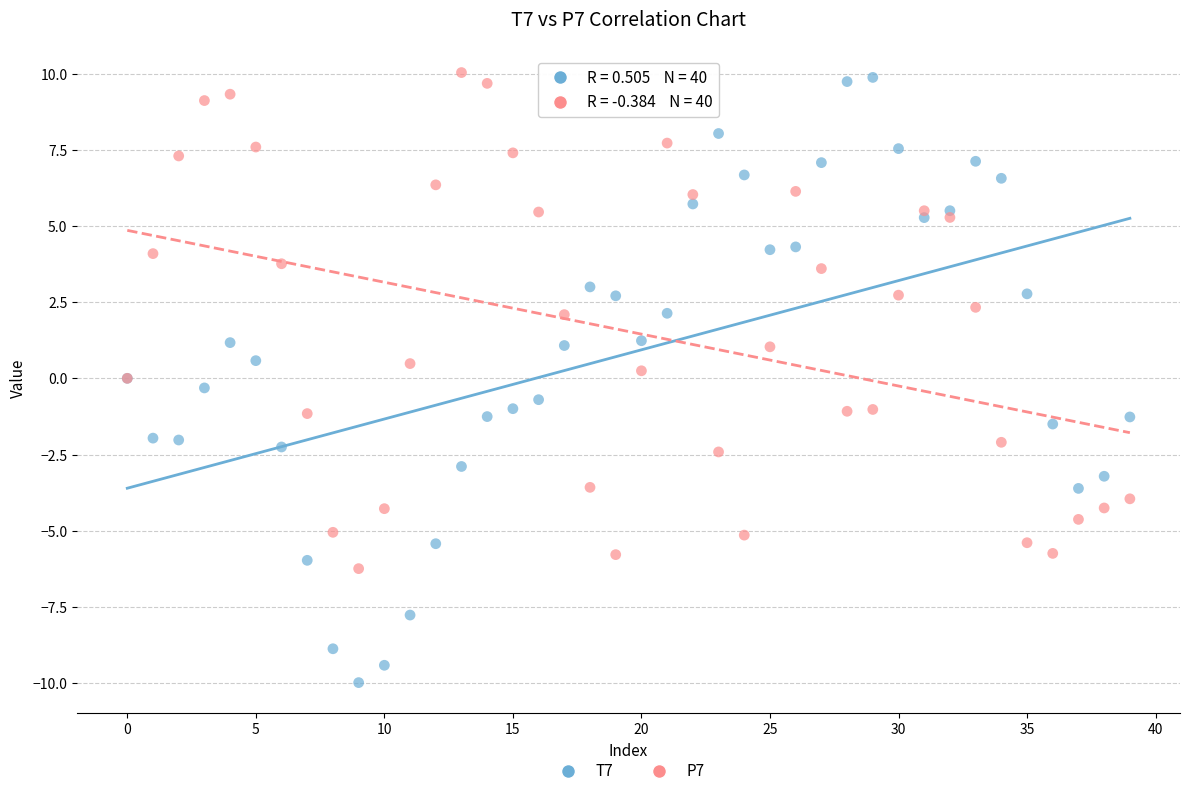

Which series has the widest spread of Y values?

T7